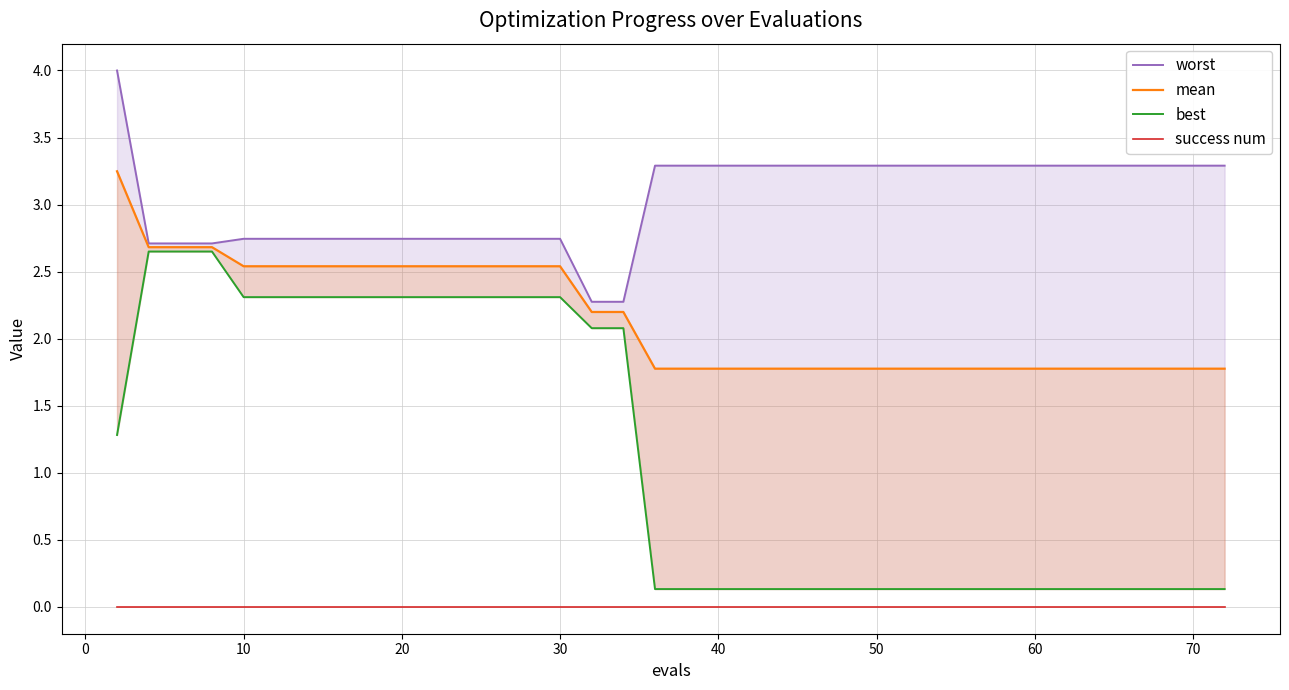

Does the chart display data point markers on the line(s)?

No